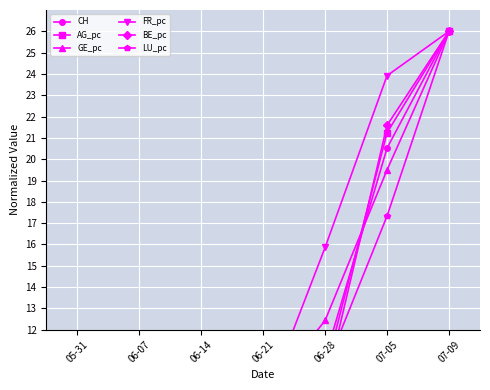

True or false: AG_pc has more than 0 points higher than both neighbors.

False